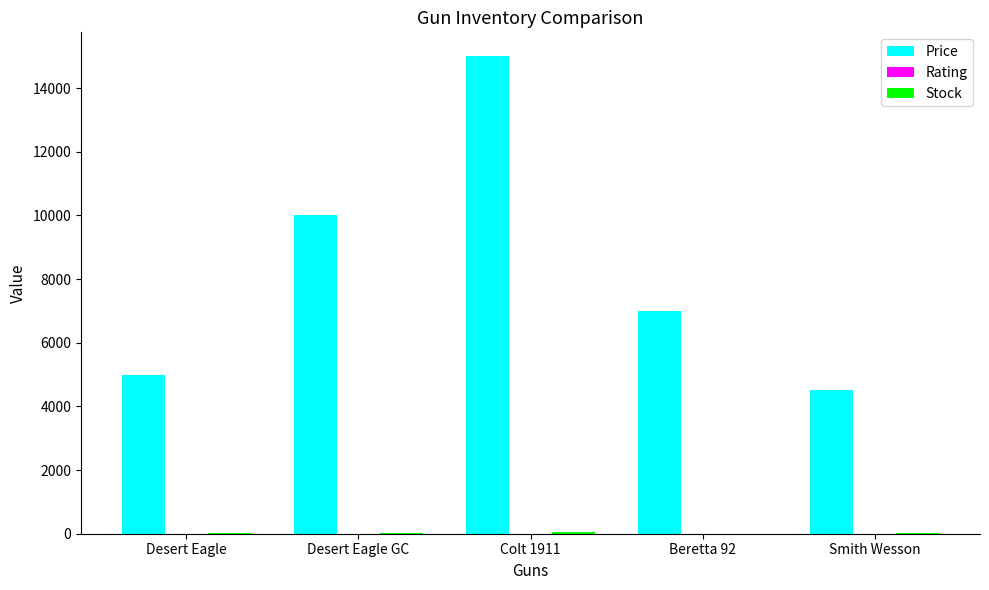

Which series has the largest total across all categories?

Price